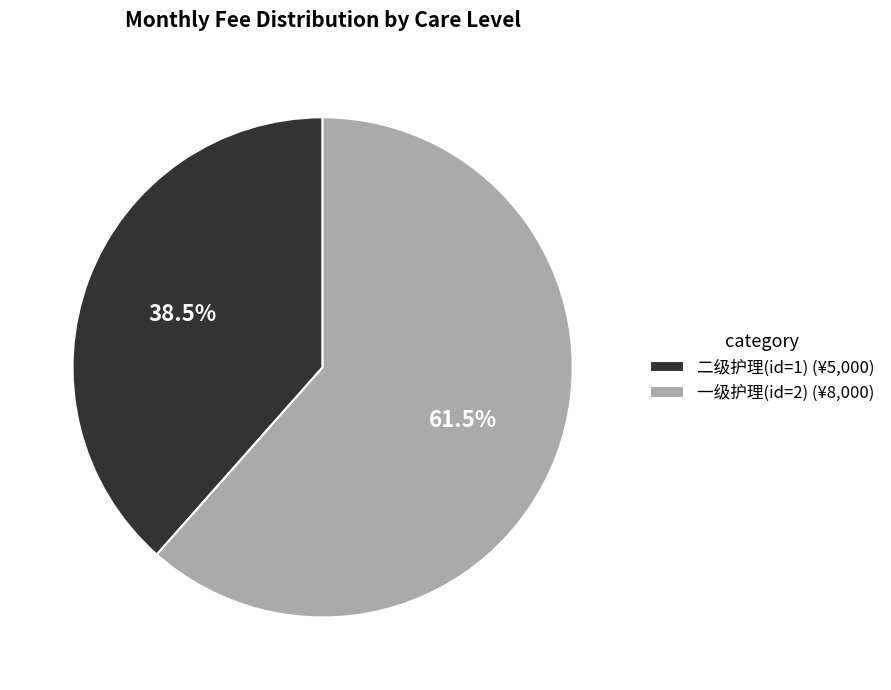

To the nearest percent, what is the combined percentage of 二级护理(id=1) and 一级护理(id=2)?

100%